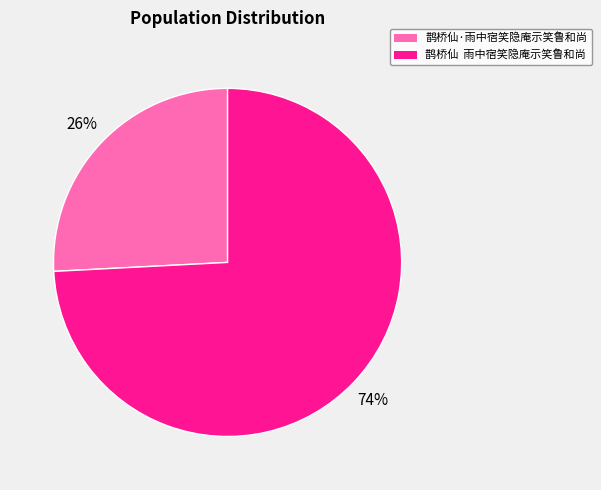

What percentage is the 鹊桥仙·雨中宿笑隐庵示笑鲁和尚 slice, to the nearest percent?

26%